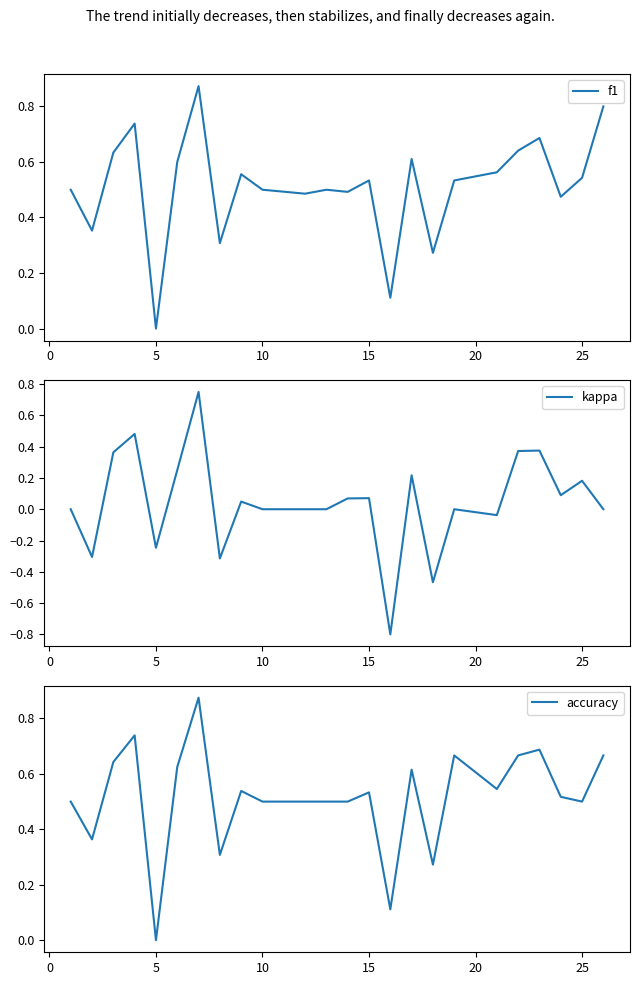

Which category has the lowest value in the accuracy series?

5